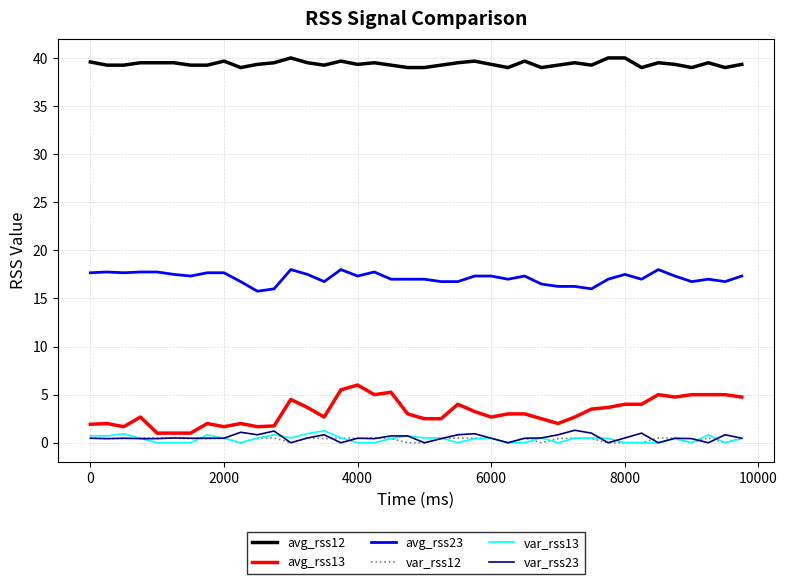

What is the maximum value for avg_rss12?

40.0